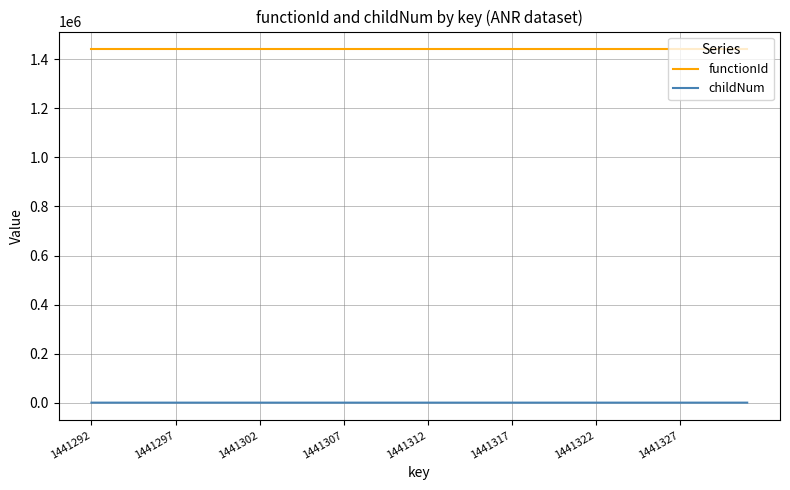

What is the minimum value for functionId?

1441292